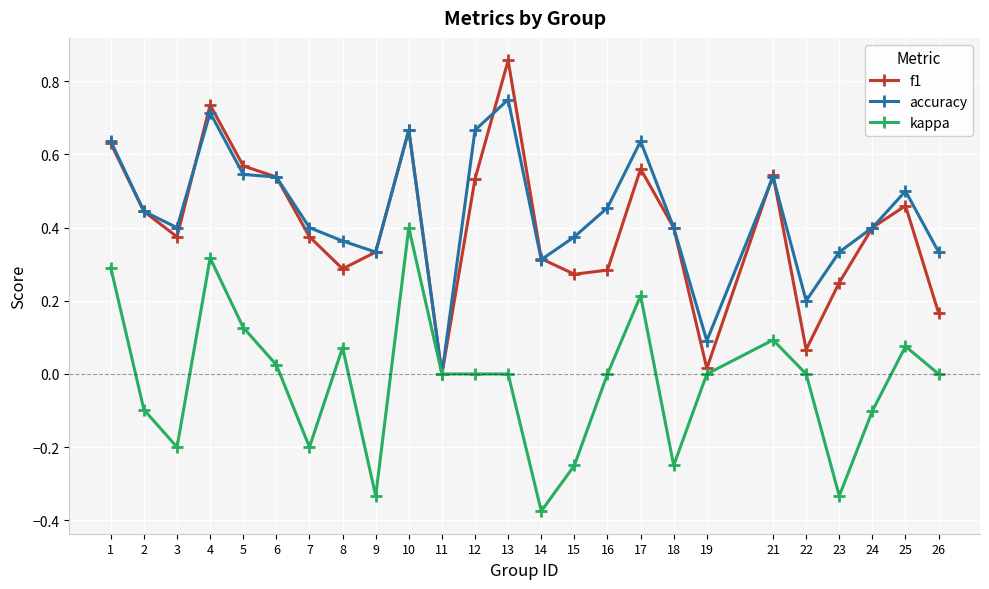

Which series changed the most between 11 and 12?

accuracy